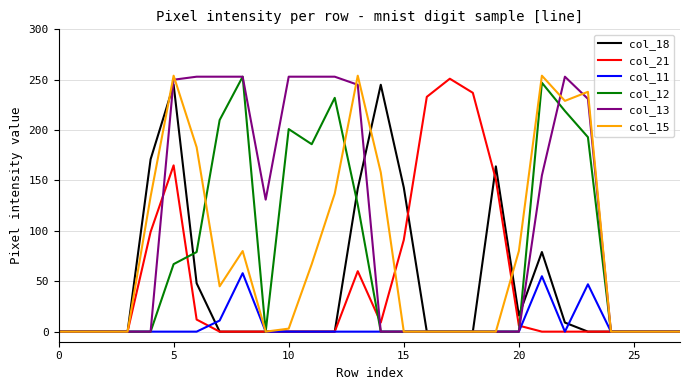

What is the maximum value shown in the chart?

254